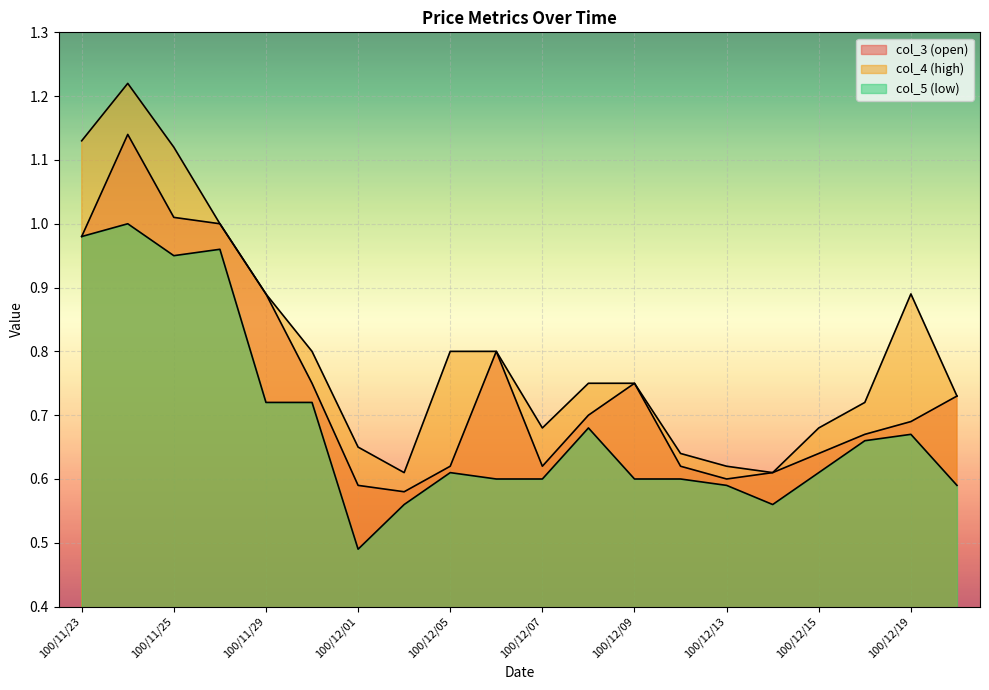

Between 100/12/05 and 100/11/23, which is larger?

100/11/23